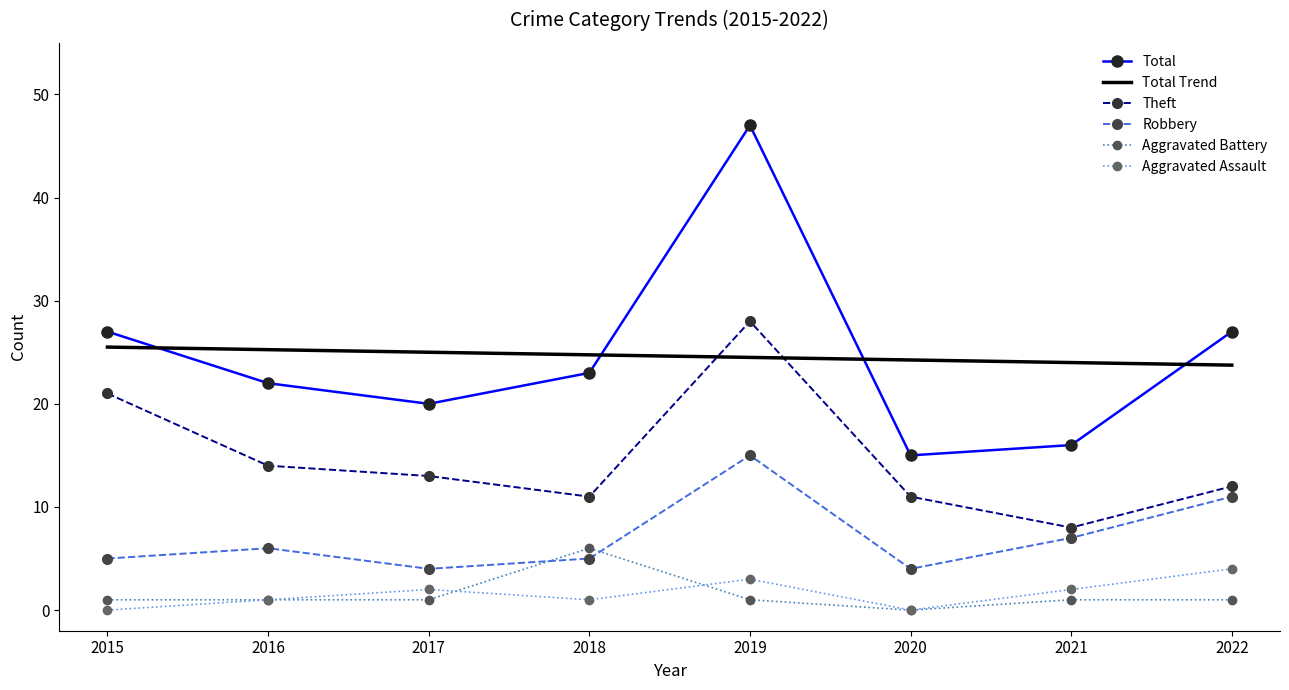

What is the difference between the Theft values at 2019 and 2022?

16